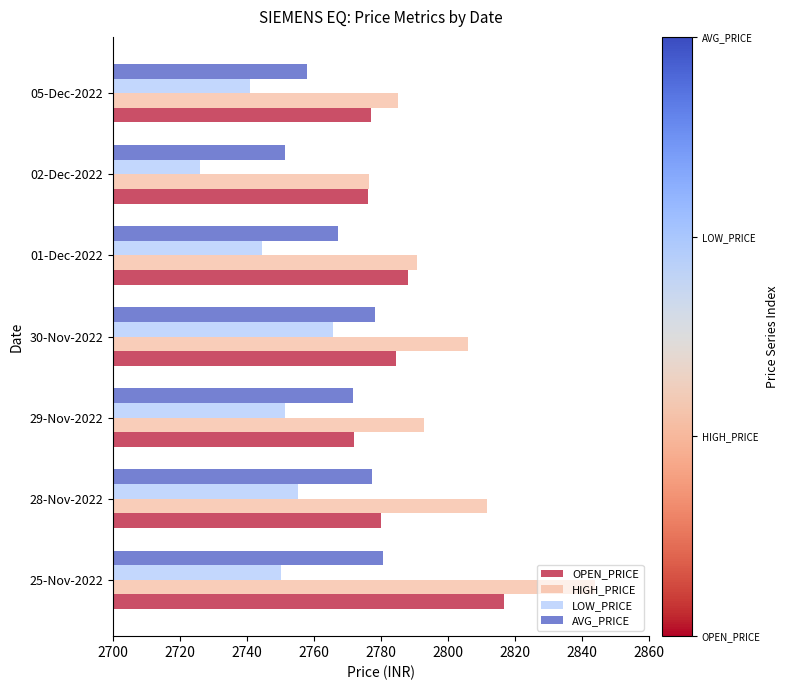

Which series has the largest range (max minus min)?

HIGH_PRICE